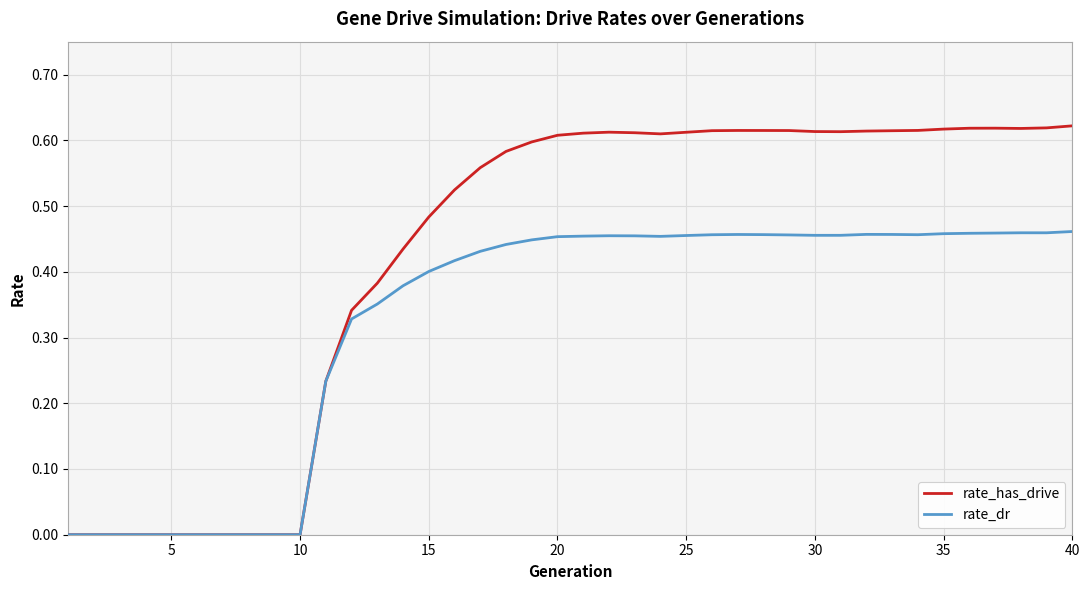

Rank the series by their average value, from highest to lowest.

rate_has_drive, rate_dr